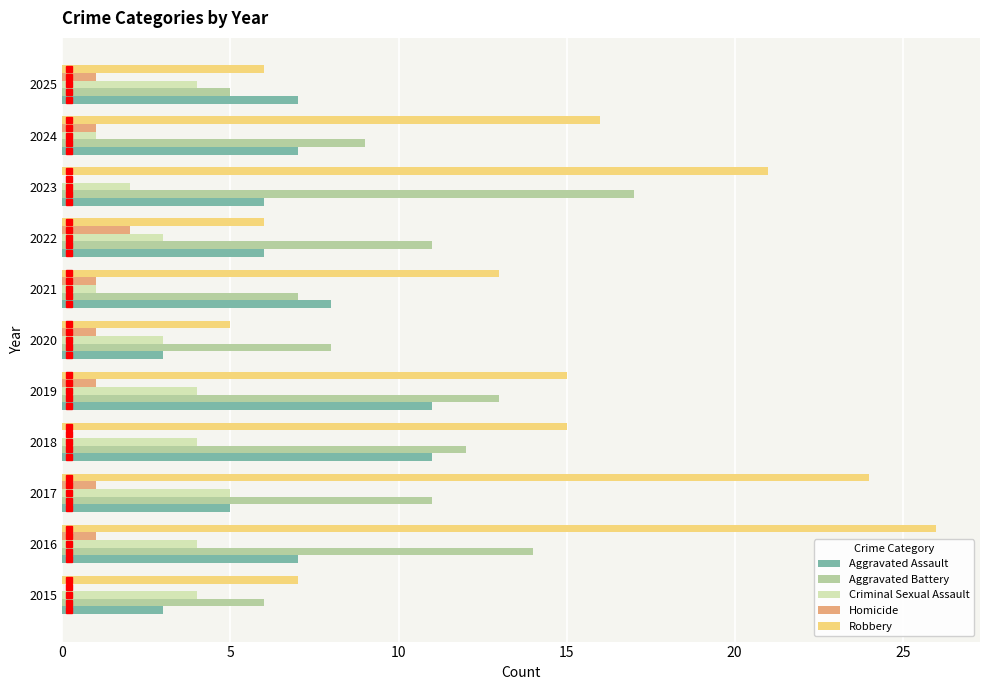

Is the value of Aggravated Battery at 2022 greater than the value of Robbery at 2024?

No